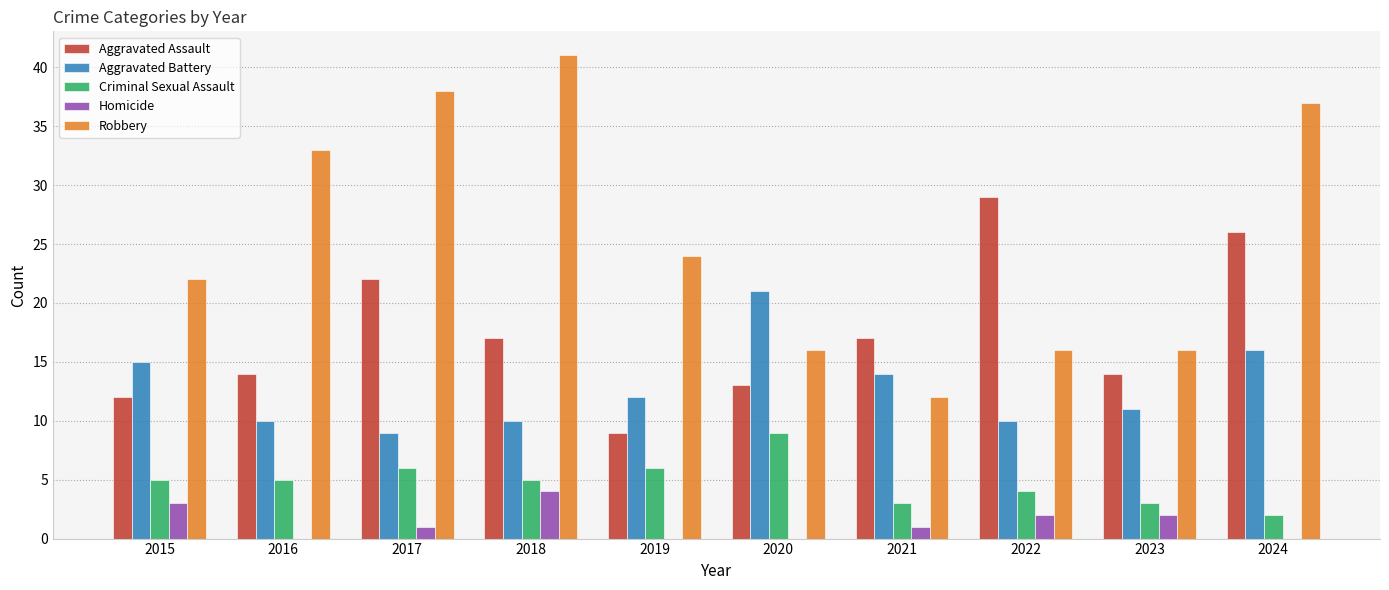

True or false: Aggravated Battery has a value of 2 at 2017.

False